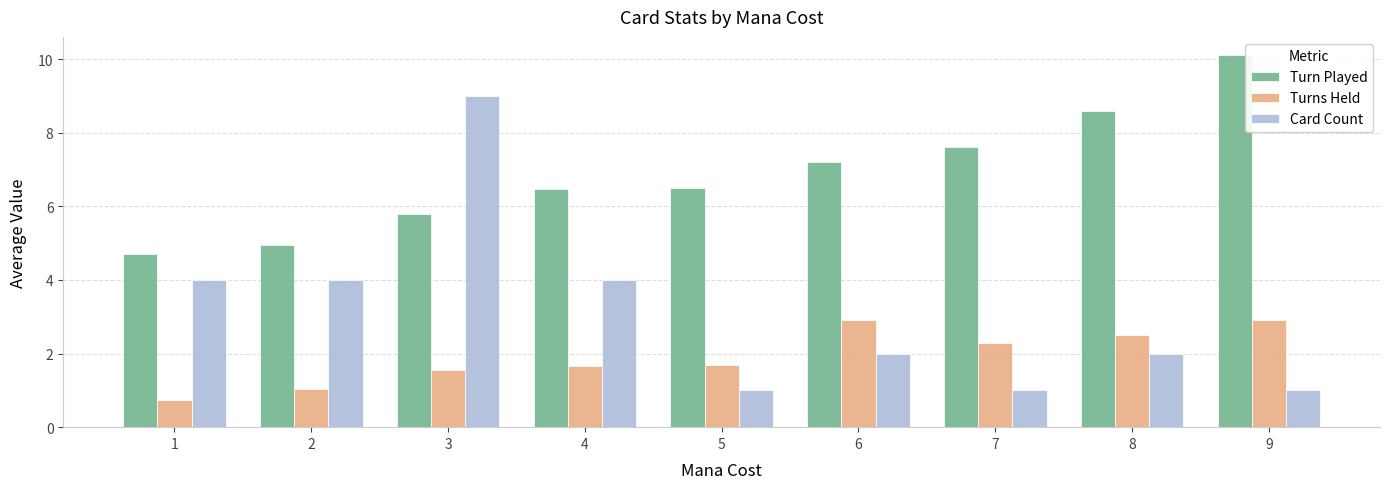

Is the value of Turn Played at 1 greater than the value of Card Count at 7?

Yes